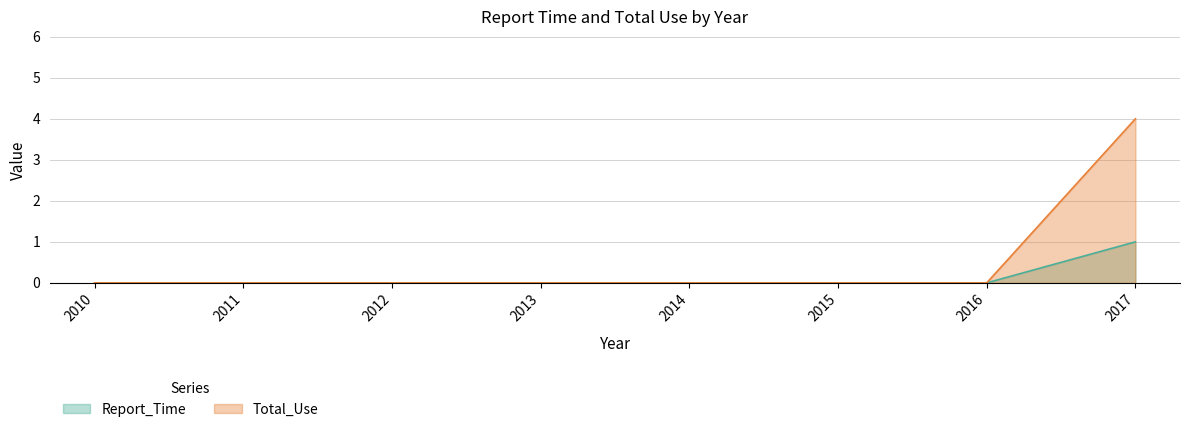

True or false: Total_Use and Report_Time intersect in this chart.

False